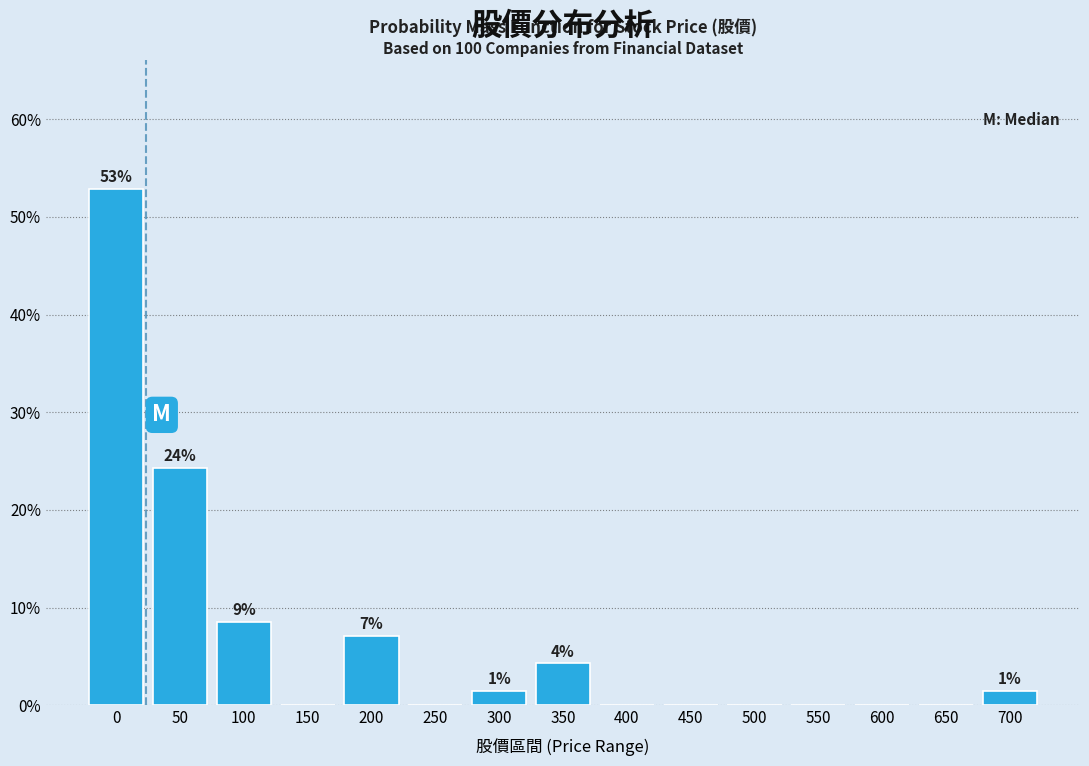

Reading left to right, transcribe all the data shown in this chart.

0=52.9	50=24.3	100=8.6	150=0.0	200=7.1	250=0.0	300=1.4	350=4.3	400=0.0	450=0.0	500=0.0	550=0.0	600=0.0	650=0.0	700=1.4